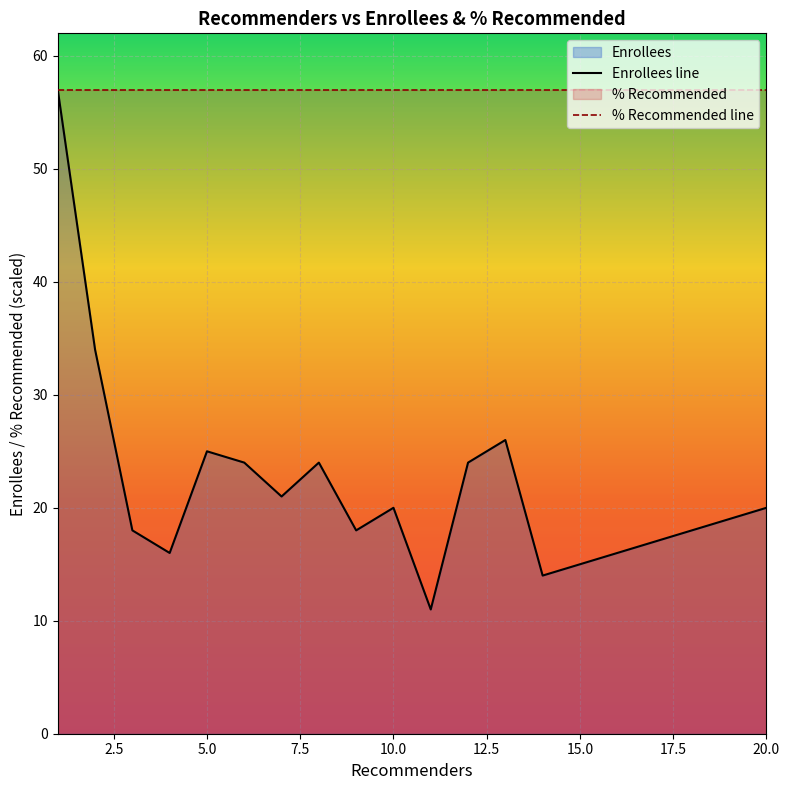

Which series has the largest total across all categories?

% Recommended line